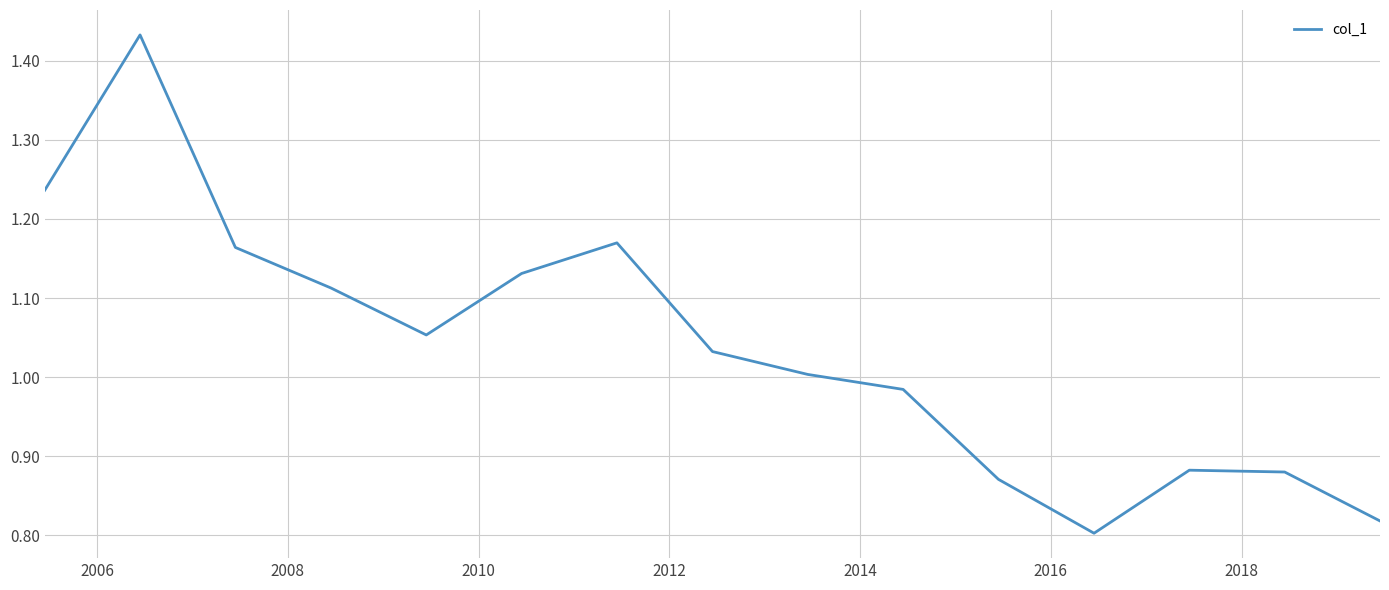

What is the difference between the maximum and minimum values?

0.6